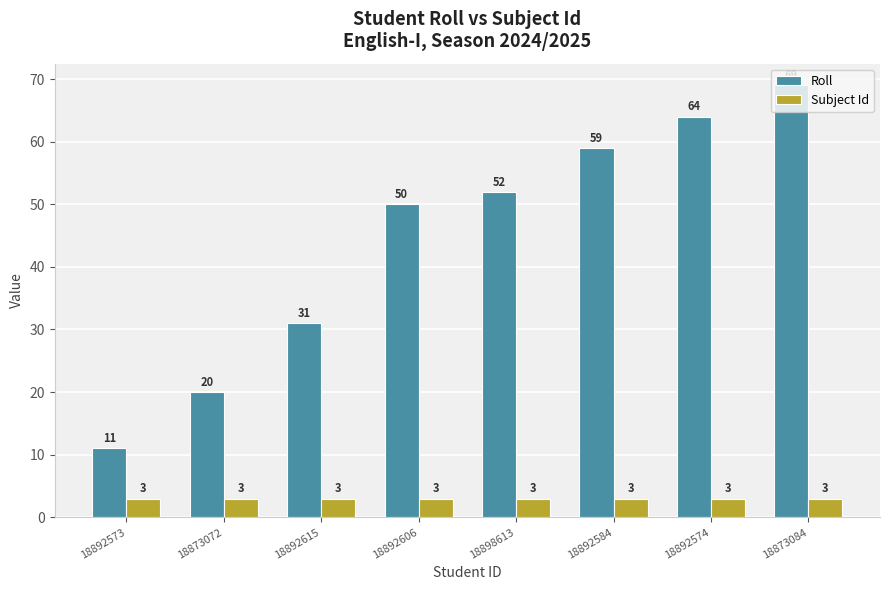

What is the total value across all series at 18892573?

14